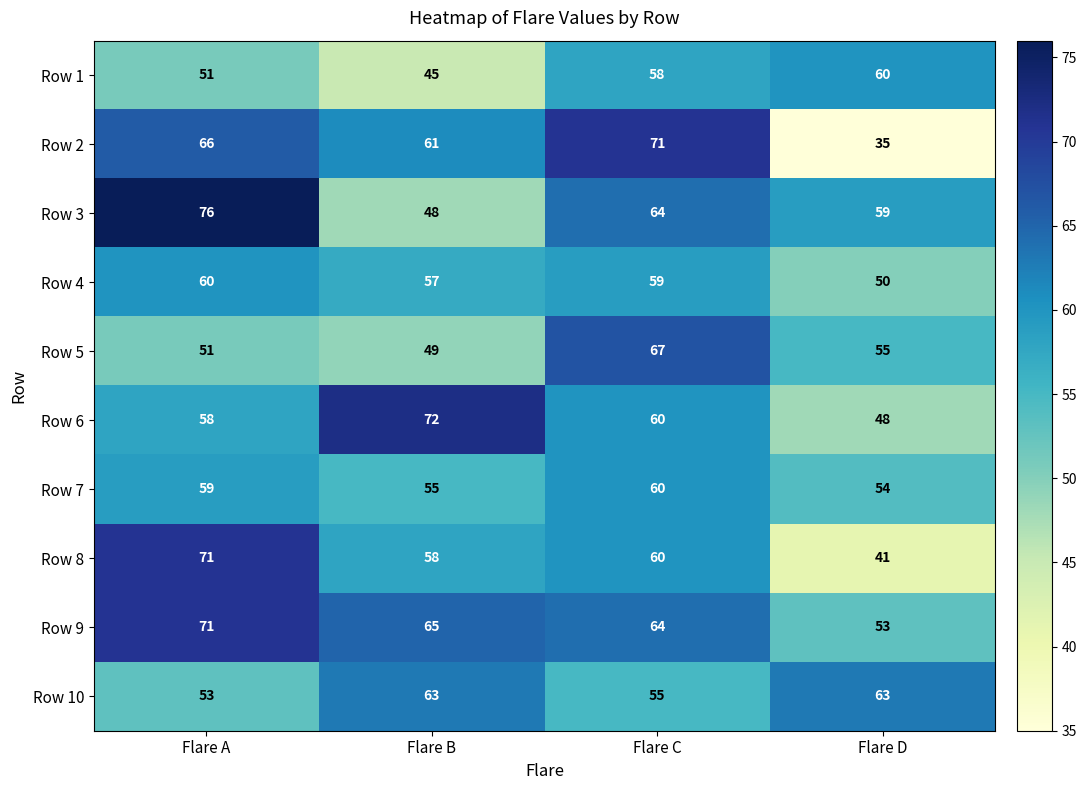

Which category has the lowest value in the Row 4 series?

Flare D